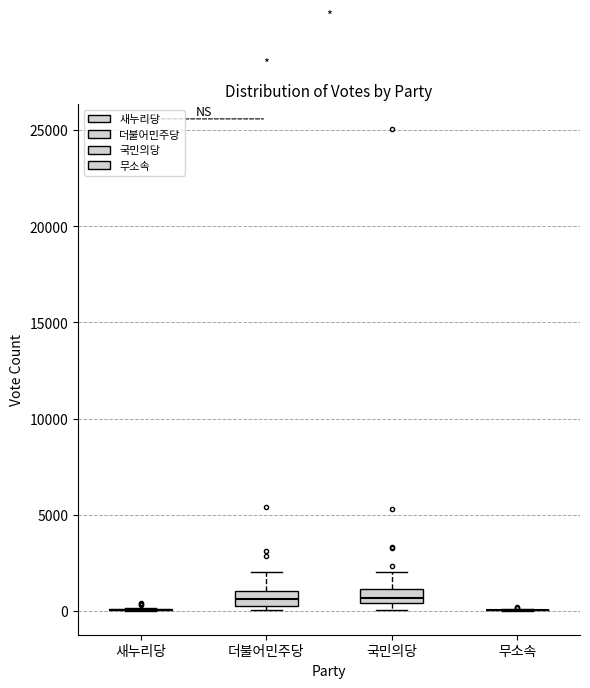

Where does the upper whisker of the box for 더불어민주당 end on the y-axis? The values are not printed on the chart, so give them approximately, as read against the axis.

2000